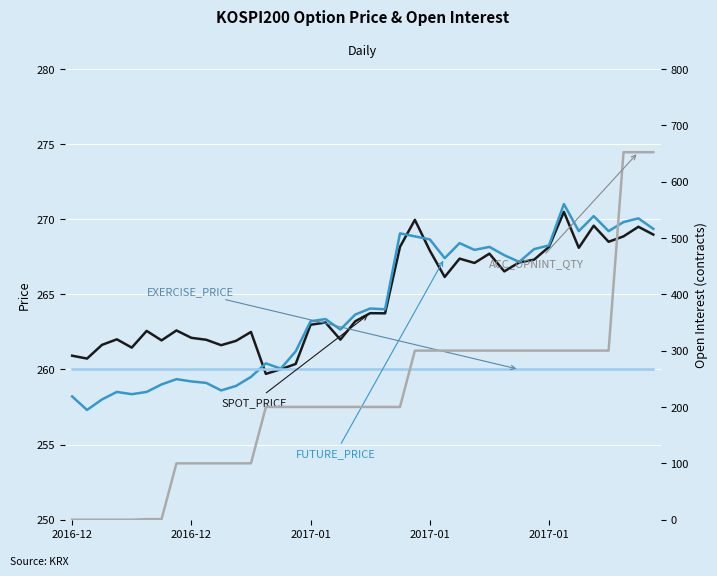

Reading left to right, extract all data points from this chart.

SPOT_PRICE: 260.9	260.7	261.6	262.0	261.4	262.6	261.9	262.6	262.1	262.0	261.6	261.9	262.5	259.7	260.0	260.4	263.0	263.1	262.0	263.2	263.7	263.7	268.1	269.9	267.9	266.1	267.4	267.1	267.7	266.5	267.1	267.3	268.1	270.5	268.1	269.6	268.5	268.9	269.5	269.0
FUTURE_PRICE: 258.2	257.3	258.0	258.5	258.4	258.5	259.0	259.4	259.2	259.1	258.6	258.9	259.5	260.4	260.1	261.2	263.2	263.4	262.6	263.6	264.1	264.0	269.1	268.9	268.6	267.4	268.4	267.9	268.1	267.6	267.1	268.0	268.2	271.0	269.2	270.2	269.2	269.8	270.1	269.4
EXERCISE_PRICE: 260.0	260.0	260.0	260.0	260.0	260.0	260.0	260.0	260.0	260.0	260.0	260.0	260.0	260.0	260.0	260.0	260.0	260.0	260.0	260.0	260.0	260.0	260.0	260.0	260.0	260.0	260.0	260.0	260.0	260.0	260.0	260.0	260.0	260.0	260.0	260.0	260.0	260.0	260.0	260.0
ACC_OPNINT_QTY: 0.0	0.0	0.0	0.0	0.0	1.0	1.0	100.0	100.0	100.0	100.0	100.0	100.0	200.0	200.0	200.0	200.0	200.0	200.0	200.0	200.0	200.0	200.0	300.0	300.0	300.0	300.0	300.0	300.0	300.0	300.0	300.0	300.0	300.0	300.0	300.0	300.0	652.0	652.0	652.0